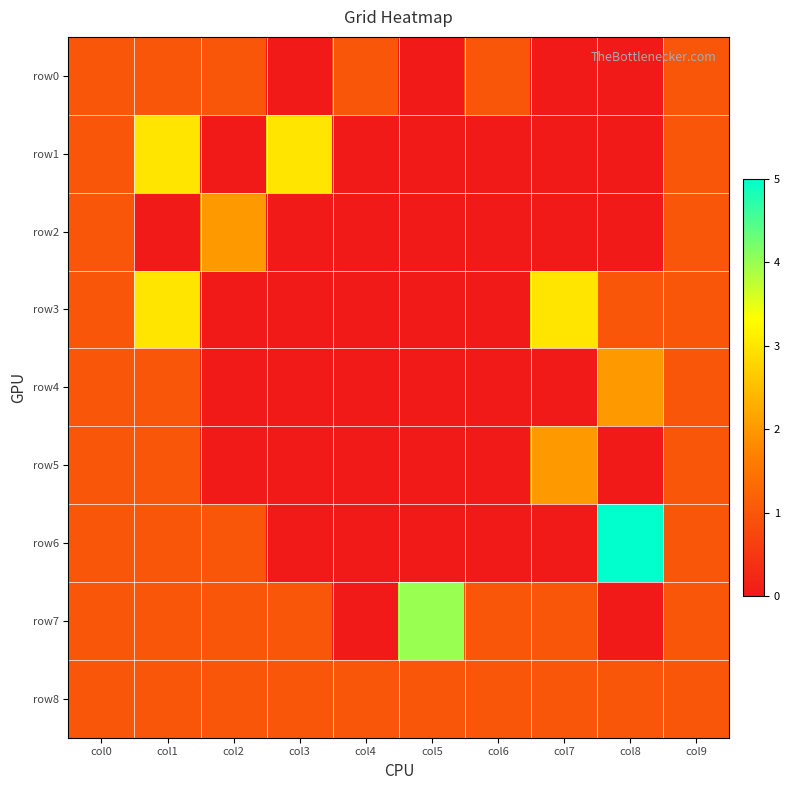

Reading left to right, extract all data points from this chart.

row0: col0=1	col1=1	col2=1	col3=0	col4=1	col5=0	col6=1	col7=0	col8=0	col9=1
row1: col0=1	col1=3	col2=0	col3=3	col4=0	col5=0	col6=0	col7=0	col8=0	col9=1
row2: col0=1	col1=0	col2=2	col3=0	col4=0	col5=0	col6=0	col7=0	col8=0	col9=1
row3: col0=1	col1=3	col2=0	col3=0	col4=0	col5=0	col6=0	col7=3	col8=1	col9=1
row4: col0=1	col1=1	col2=0	col3=0	col4=0	col5=0	col6=0	col7=0	col8=2	col9=1
row5: col0=1	col1=1	col2=0	col3=0	col4=0	col5=0	col6=0	col7=2	col8=0	col9=1
row6: col0=1	col1=1	col2=1	col3=0	col4=0	col5=0	col6=0	col7=0	col8=5	col9=1
row7: col0=1	col1=1	col2=1	col3=1	col4=0	col5=4	col6=1	col7=1	col8=0	col9=1
row8: col0=1	col1=1	col2=1	col3=1	col4=1	col5=1	col6=1	col7=1	col8=1	col9=1